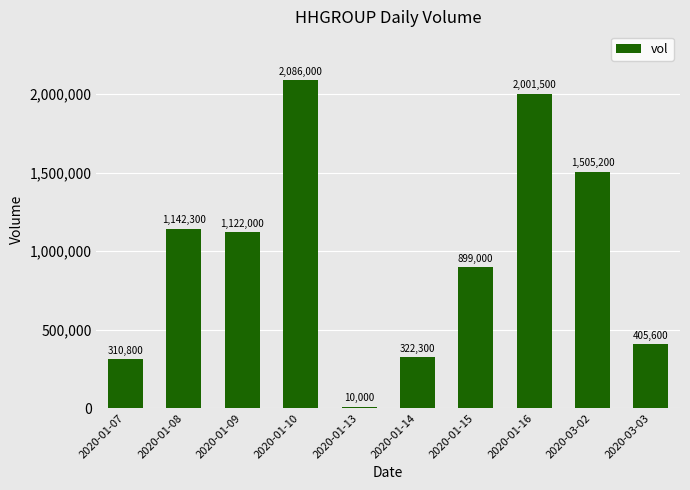

What is the value of the 3rd bar from the left?

1122000